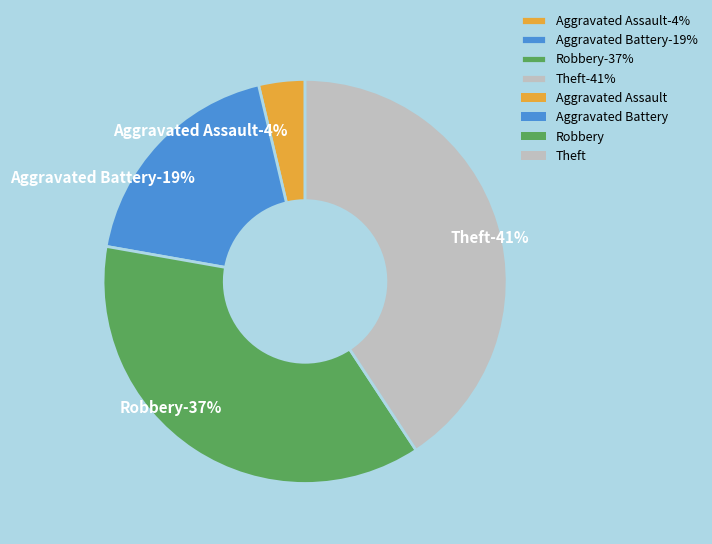

To the nearest percent, what is the difference between the Aggravated Battery and Aggravated Assault slice percentages?

15%